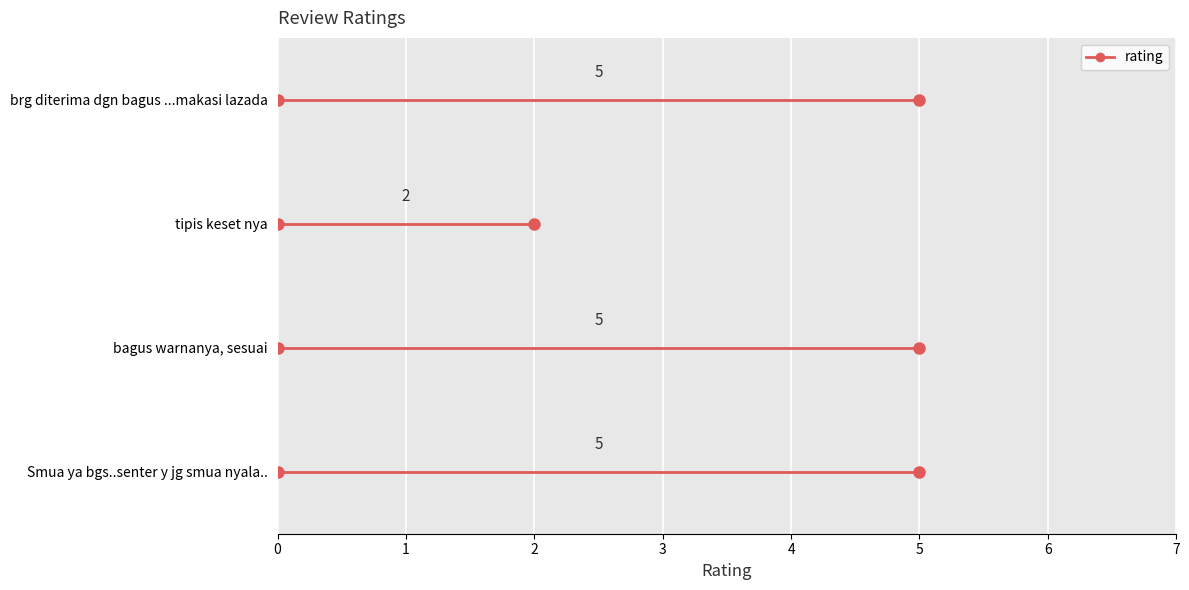

Rank the categories by value from highest to lowest.

Smua ya bgs..senter y jg smua nyala.., bagus warnanya, sesuai, brg diterima dgn bagus ...makasi lazada, tipis keset nya